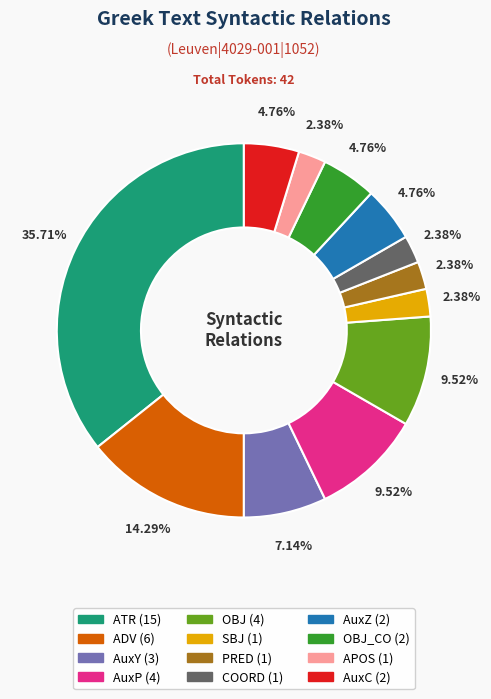

How many segments does this pie chart have?

12